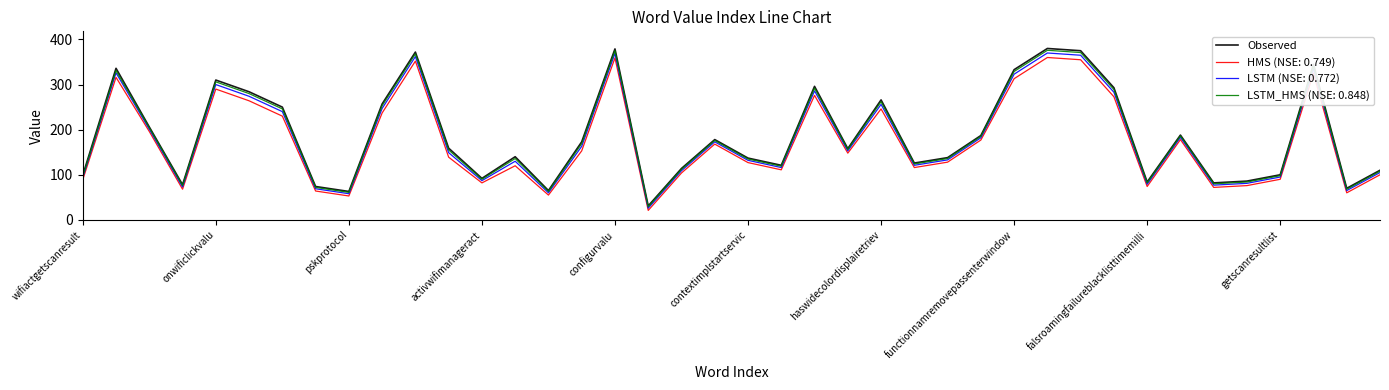

Which series has the widest spread of values?

Observed